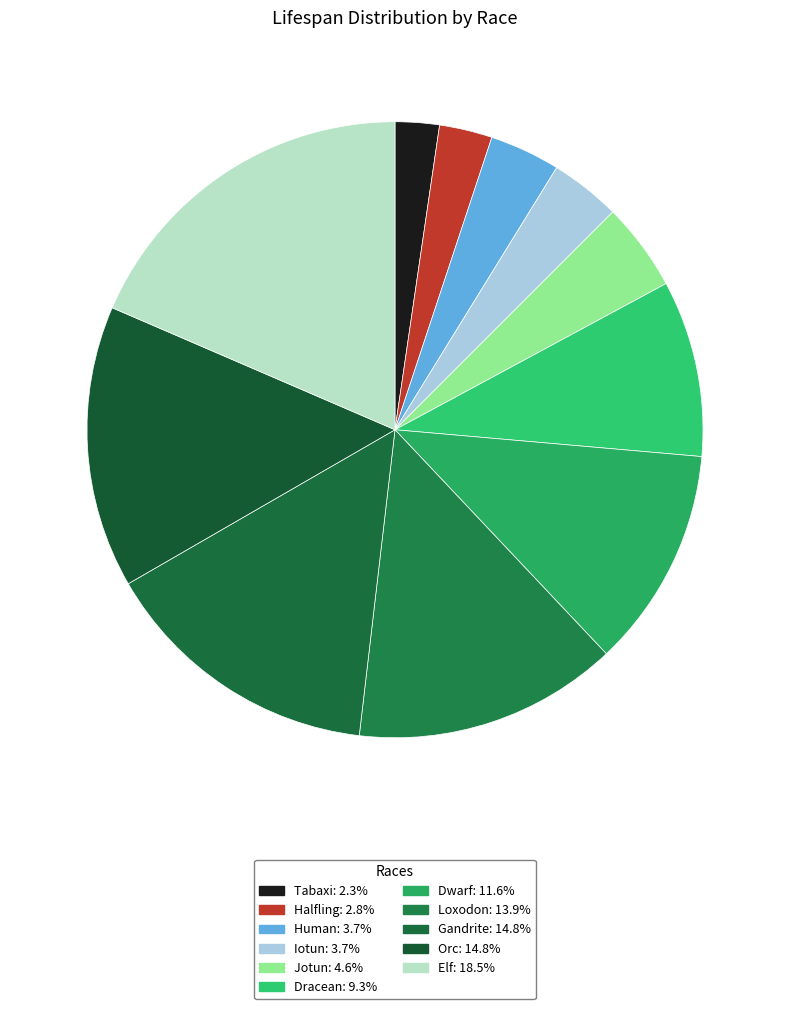

Is it true that Dwarf is 12% of the pie?

True